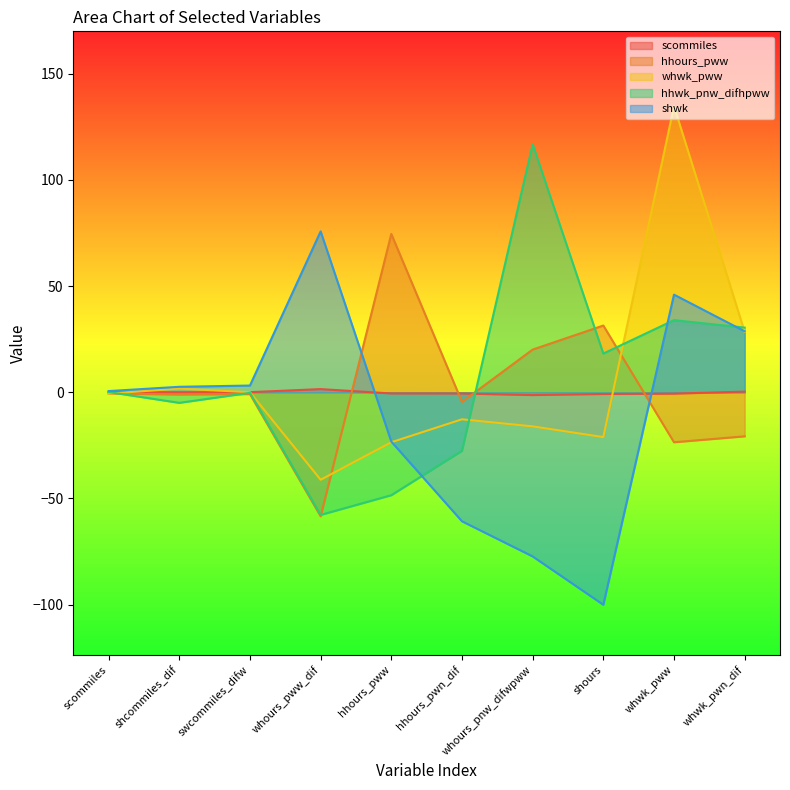

How many intersections are there between scommiles and shwk?

2